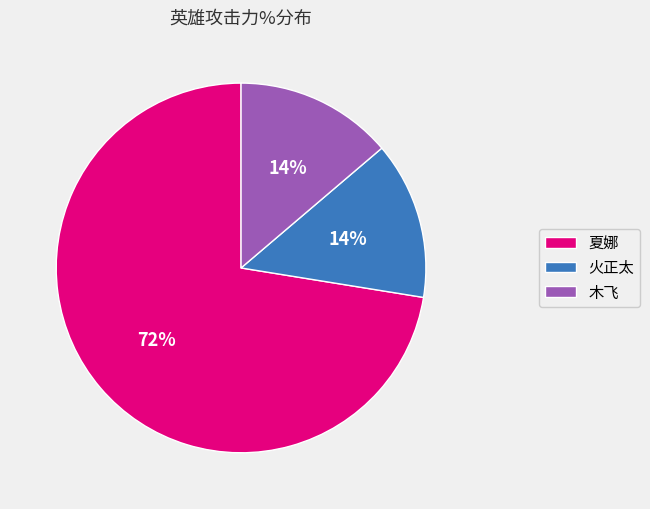

How many segments does this pie chart have?

3